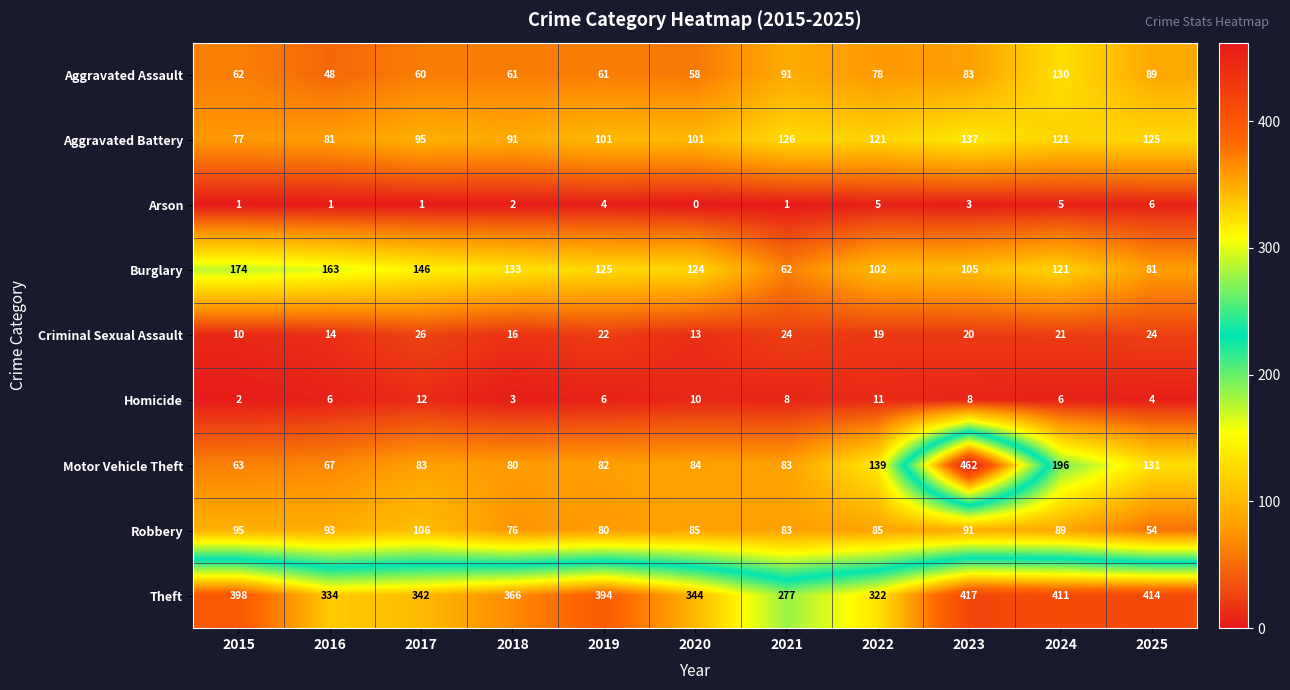

Rank the series at 2019 from lowest to highest value.

Arson, Homicide, Criminal Sexual Assault, Aggravated Assault, Robbery, Motor Vehicle Theft, Aggravated Battery, Burglary, Theft